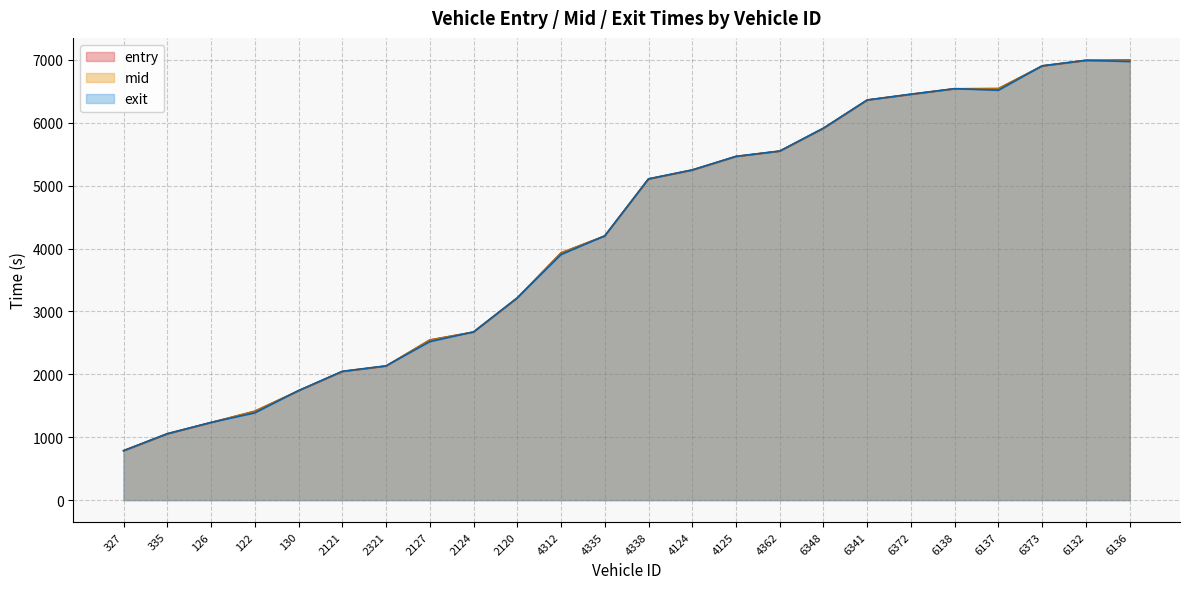

Rank the series by their maximum value, from highest to lowest.

mid, entry, exit